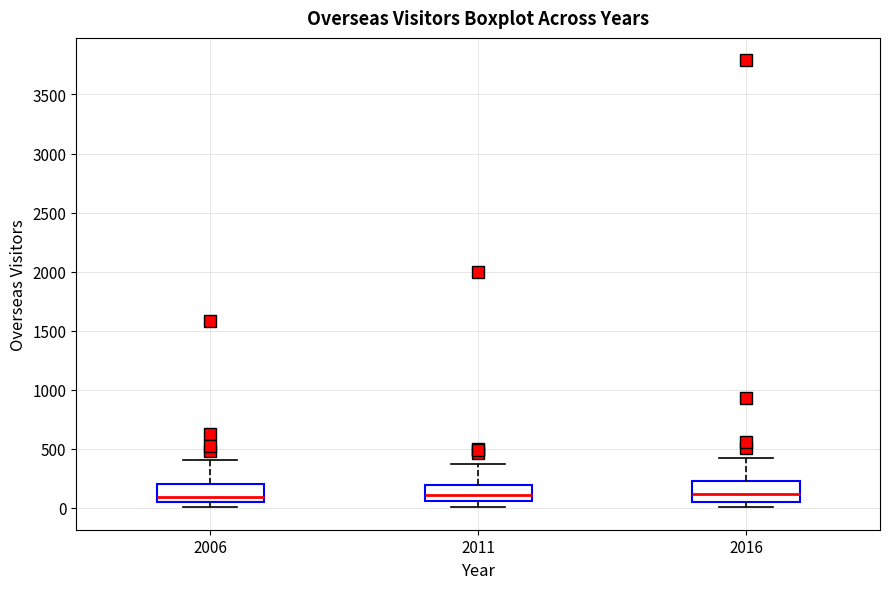

Reading left to right, transcribe this box plot: for each box, give where its median line is, the range the box spans, and where its two whiskers end, as read against the y-axis. The values are not printed on the chart, so give them approximately, as read against the axis.

2006: median 100, box 50 to 200, whiskers 0 to 400
2011: median 100, box 50 to 200, whiskers 0 to 350
2016: median 100, box 50 to 250, whiskers 0 to 400